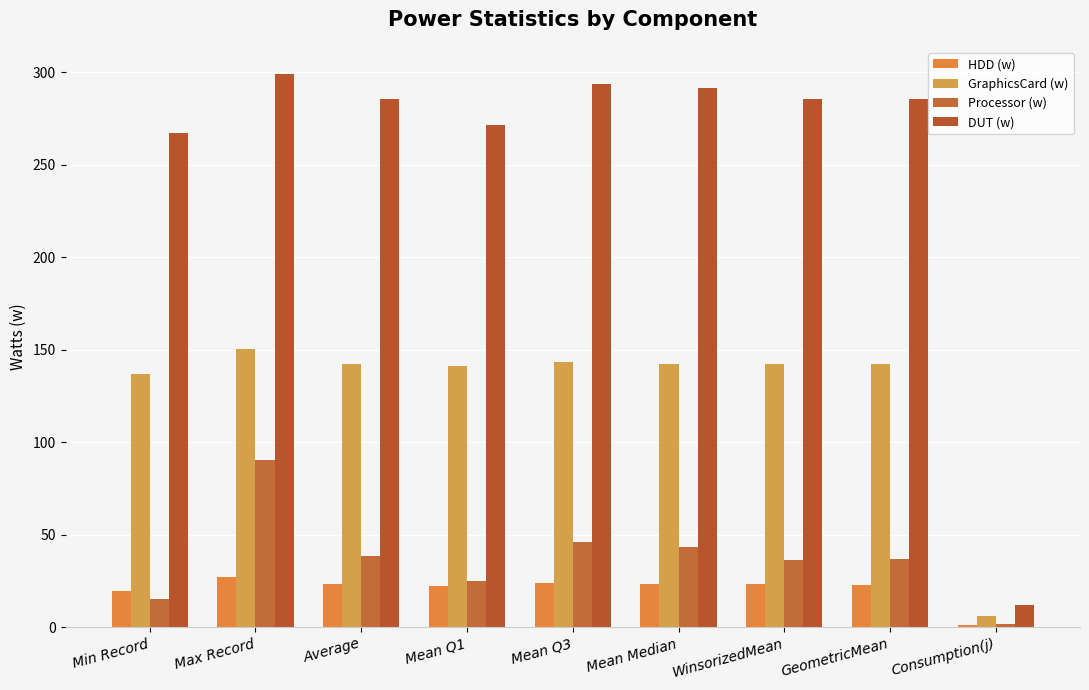

At which label does GraphicsCard (w) first exceed 142?

Max Record